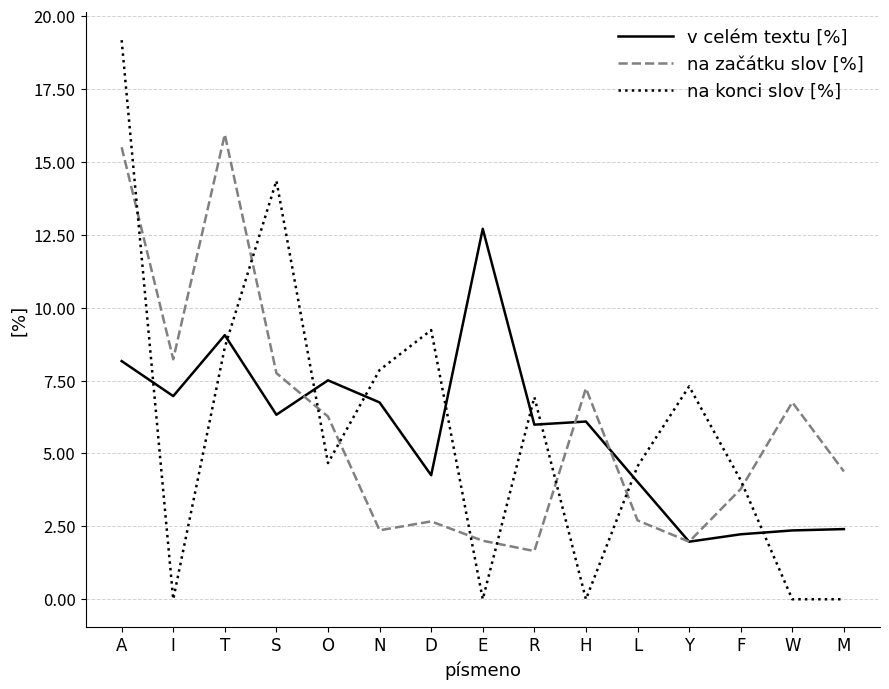

Rank the series at E from highest to lowest value.

v celém textu [%], na začátku slov [%], na konci slov [%]